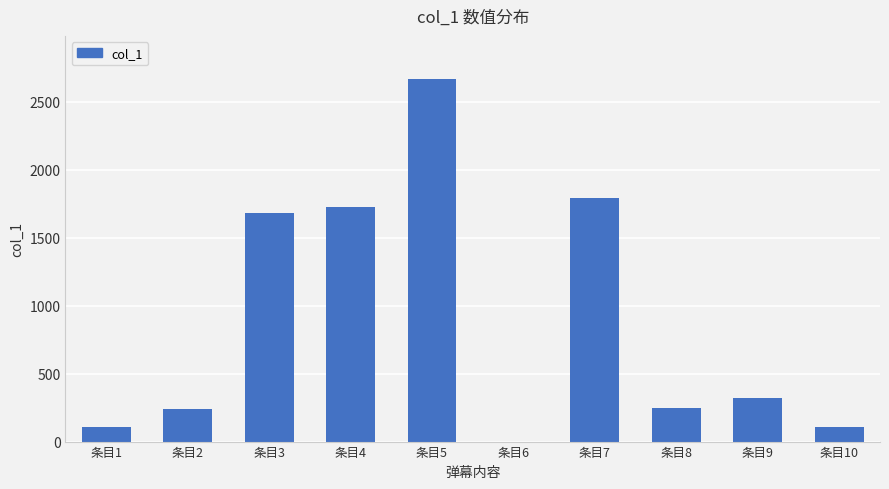

How many series are shown in this chart?

1